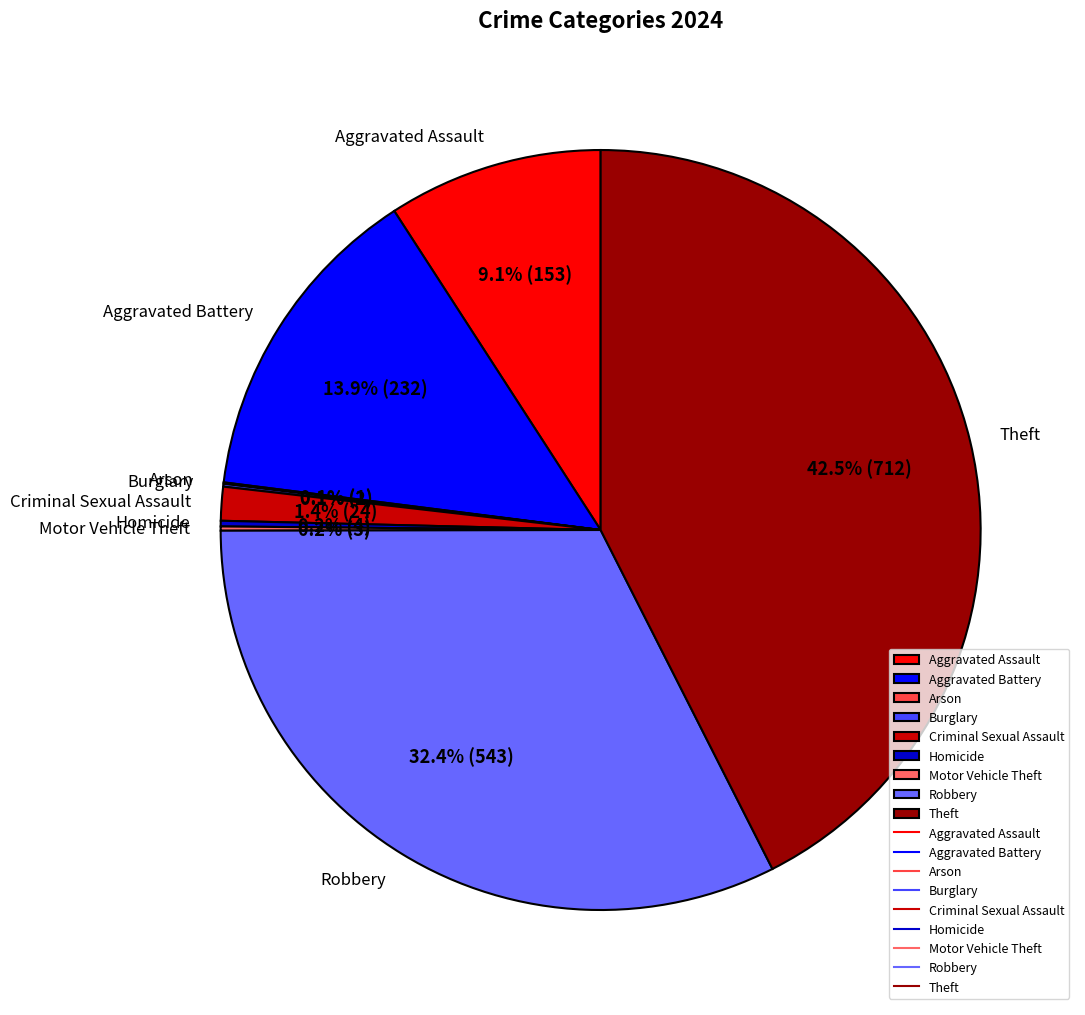

Which has a higher value, Aggravated Assault or Theft?

Theft